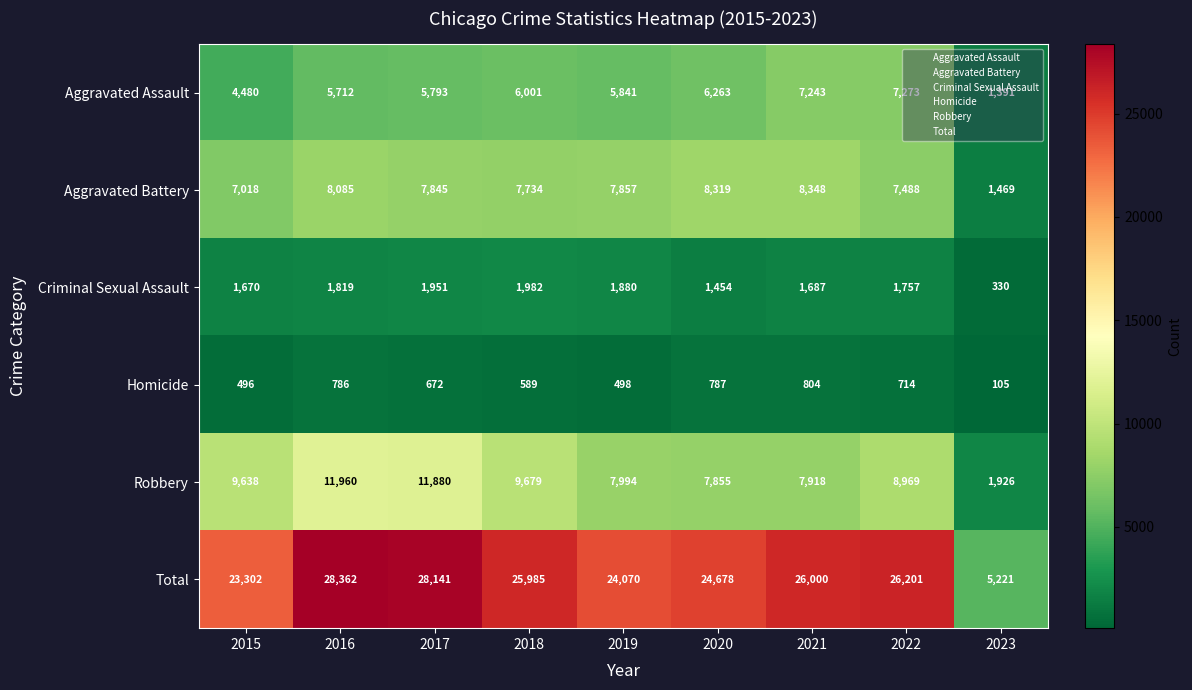

What is the difference between the maximum and minimum values in the Criminal Sexual Assault series?

1652